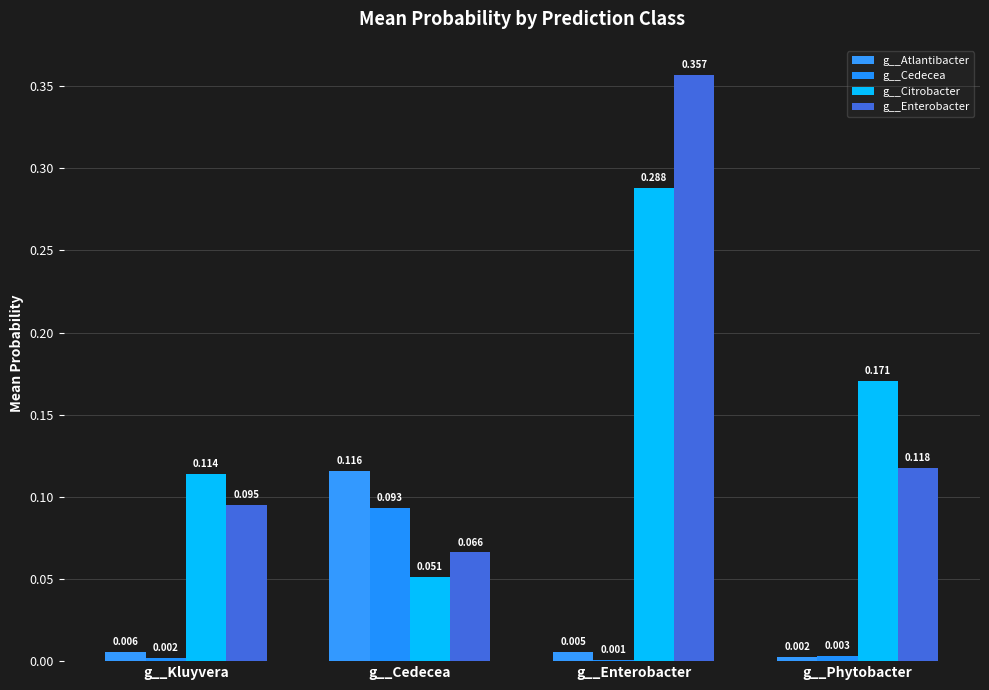

True or false: g__Atlantibacter has a value of 0.0 at g__Kluyvera.

False